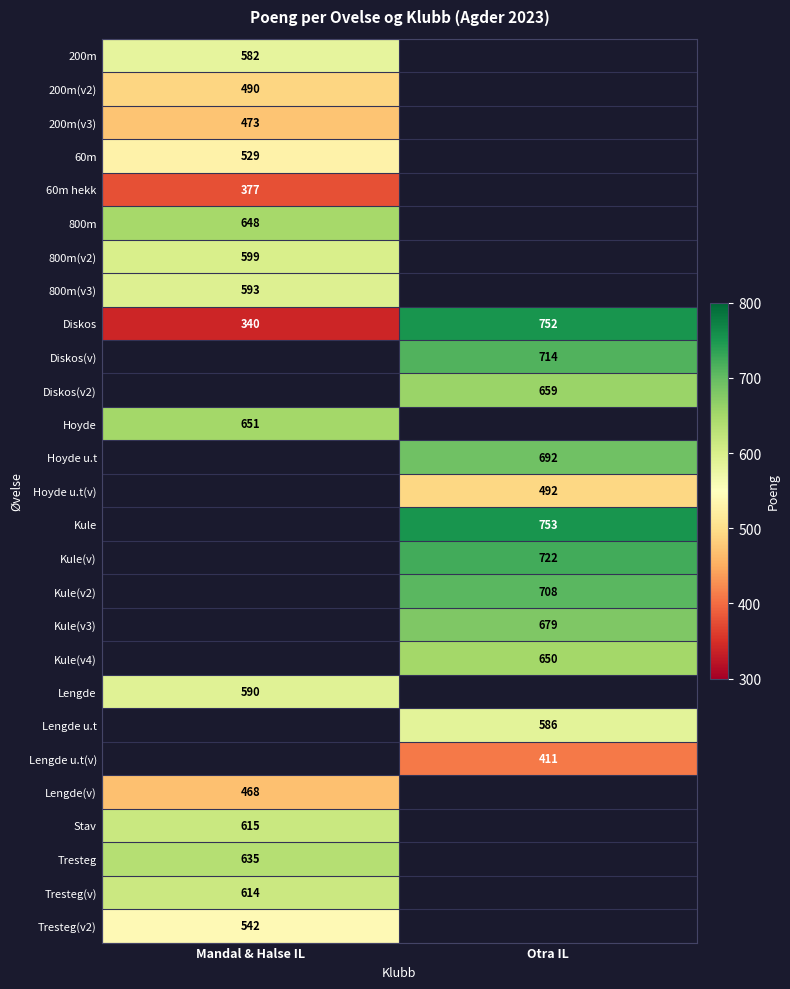

The Lengde u.t series shows 586 at Otra IL. True or false?

True